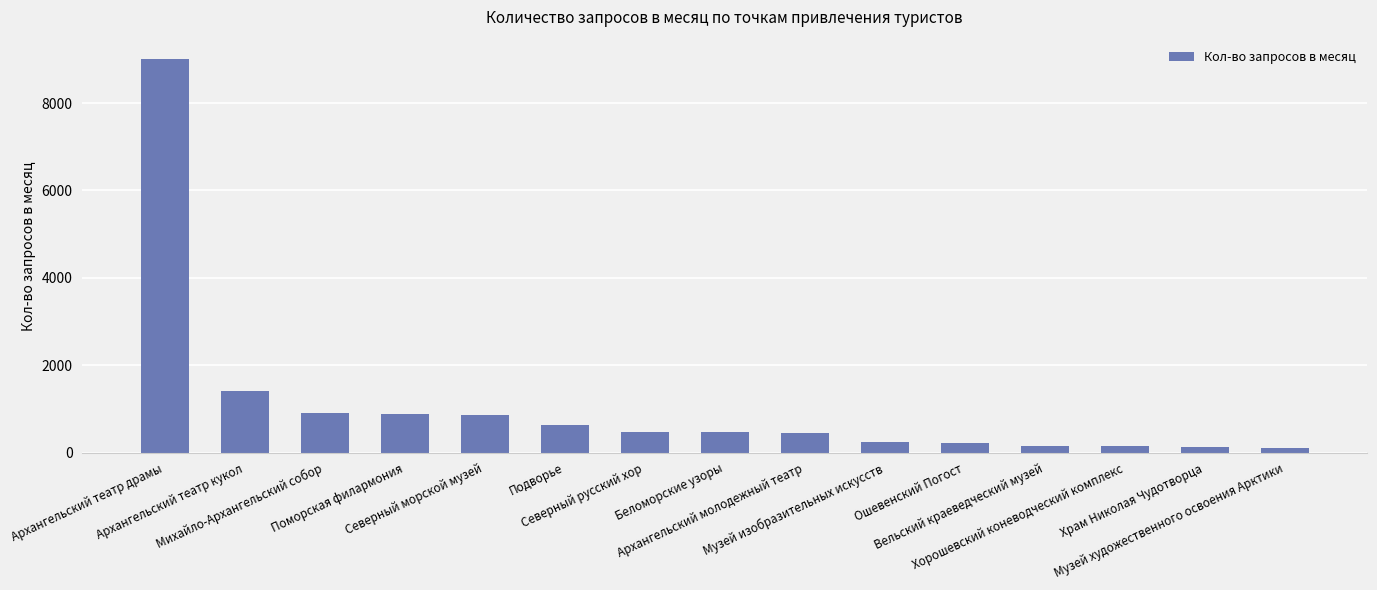

What is the difference between the values at Подворье and Северный морской музей?

223